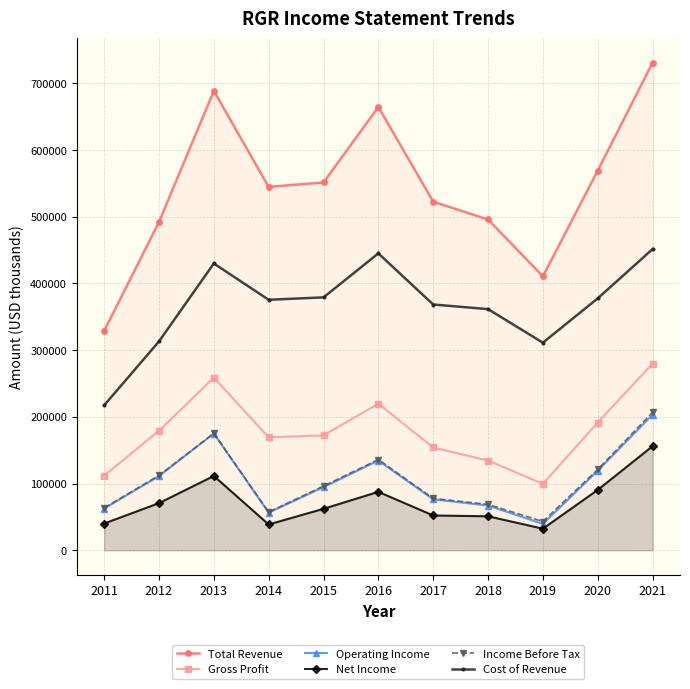

At how many categories does at least one series exceed 84716?

11